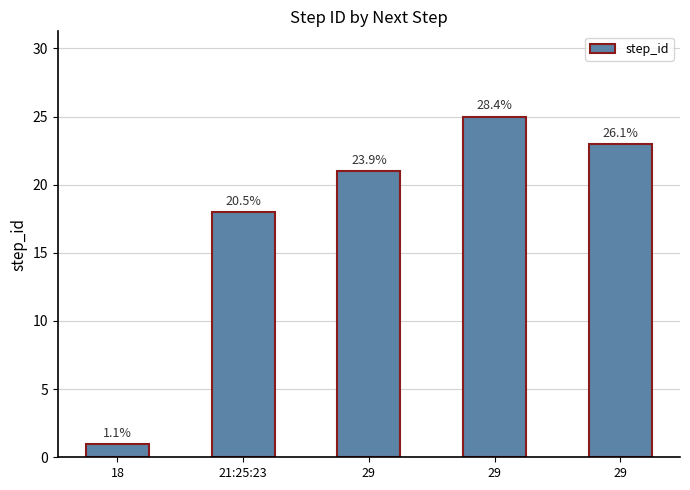

True or false: the data shows 23 at 29.

True